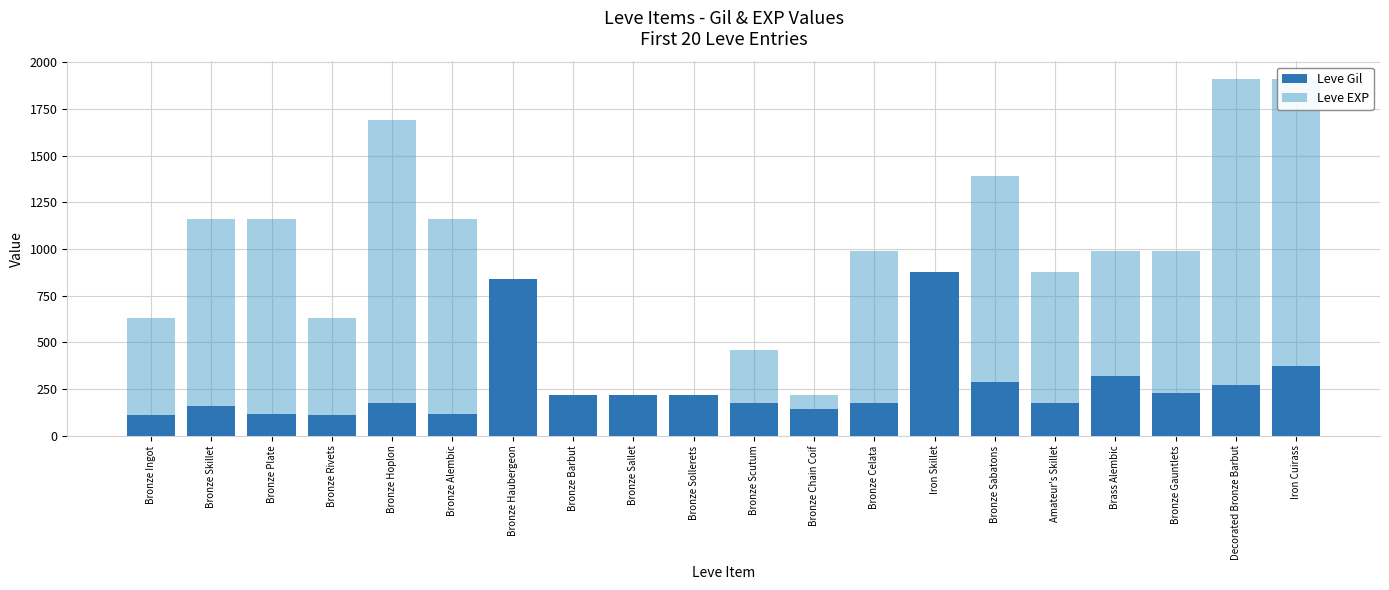

What is the maximum value shown in the chart?

1910